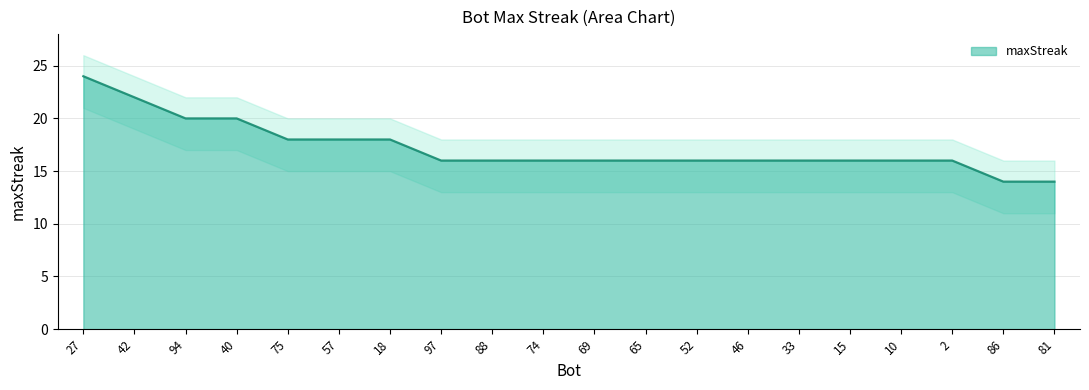

True or false: there are more than 1 points higher than both neighbors.

False